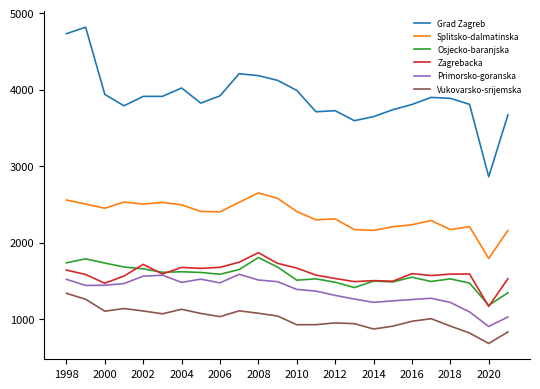

True or false: Splitsko-dalmatinska and Zagrebacka cross at least once.

False